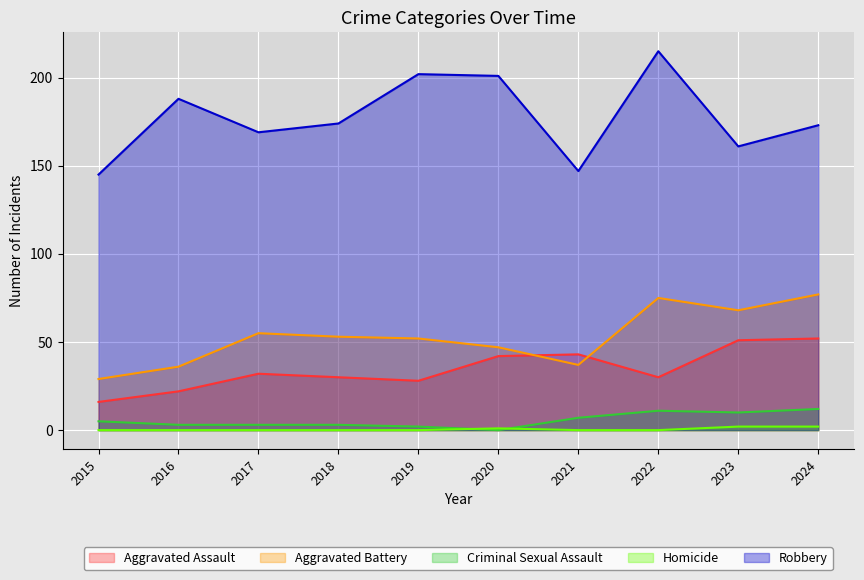

What is the difference between the highest and lowest values at 2017?

169